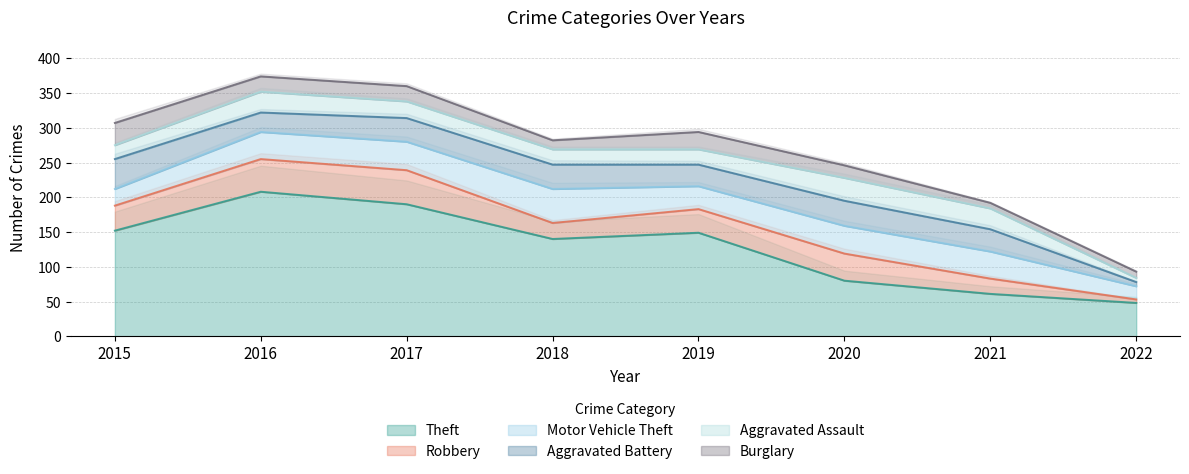

At 2022, list the series in order from smallest to largest.

Robbery, Aggravated Battery, Aggravated Assault, Burglary, Motor Vehicle Theft, Theft